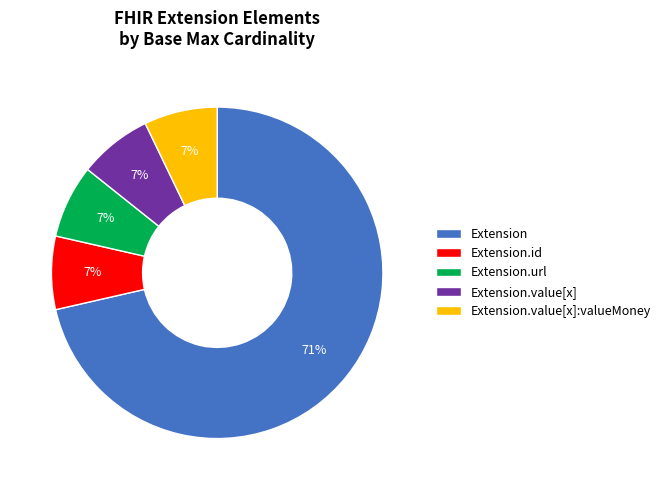

What is the largest slice in the pie chart?

Extension